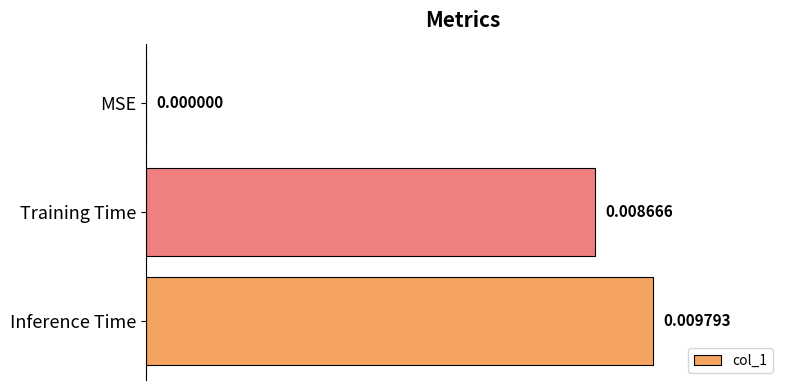

At which label is the value closest to 0?

MSE